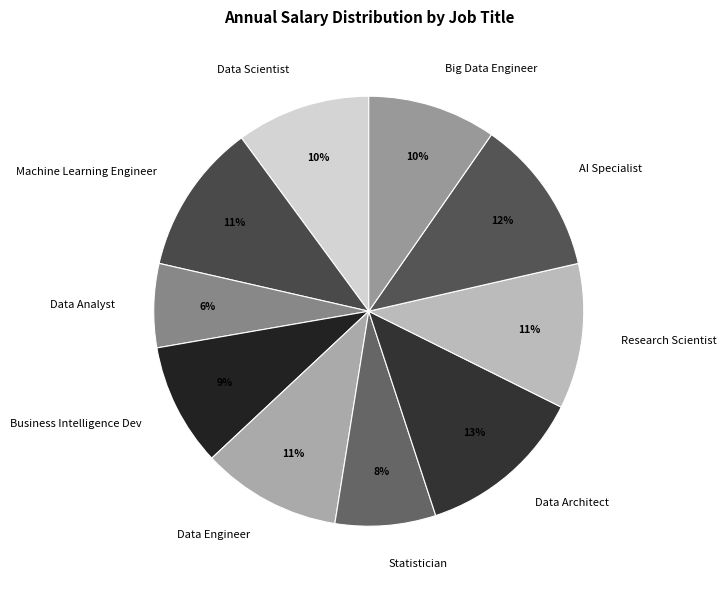

How many segments does this pie chart have?

10